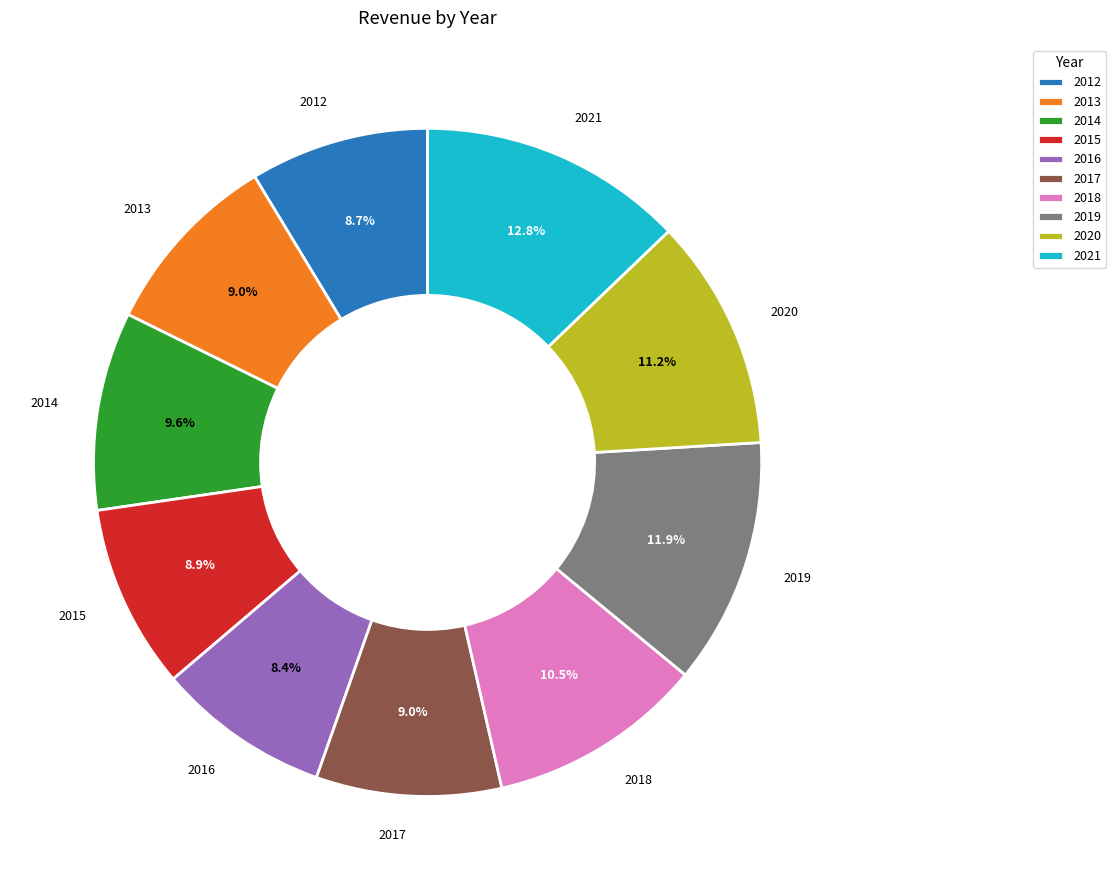

To the nearest percent, what is the combined percentage of 2014 and 2013?

19%